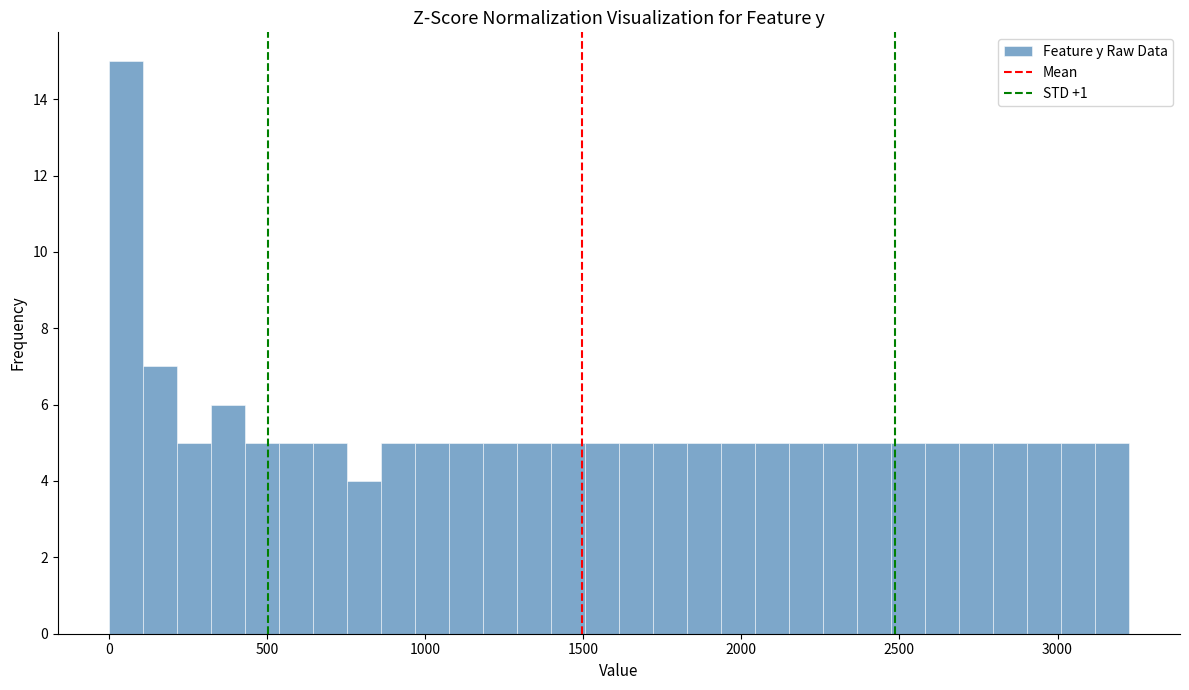

Read against the x-axis, roughly where is the centre of the tallest bar?

50